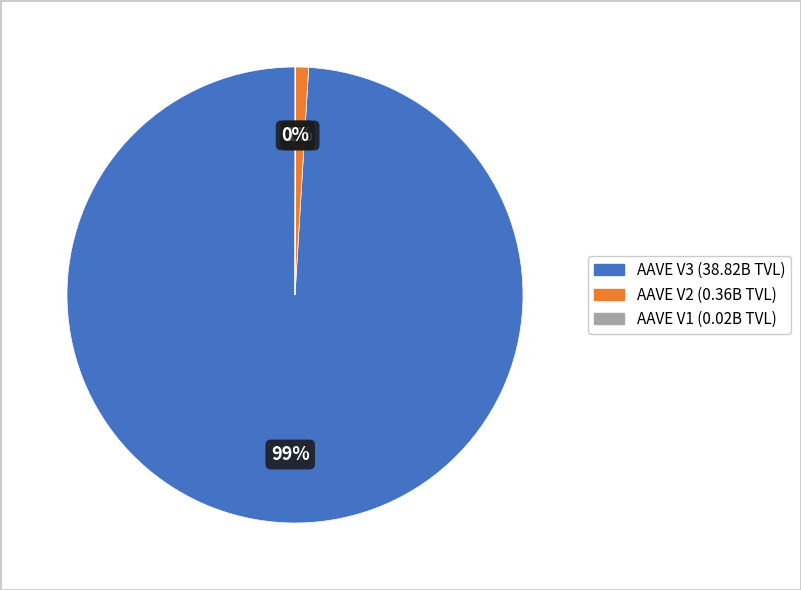

To the nearest percent, what percentage of the pie is AAVE V2?

1%